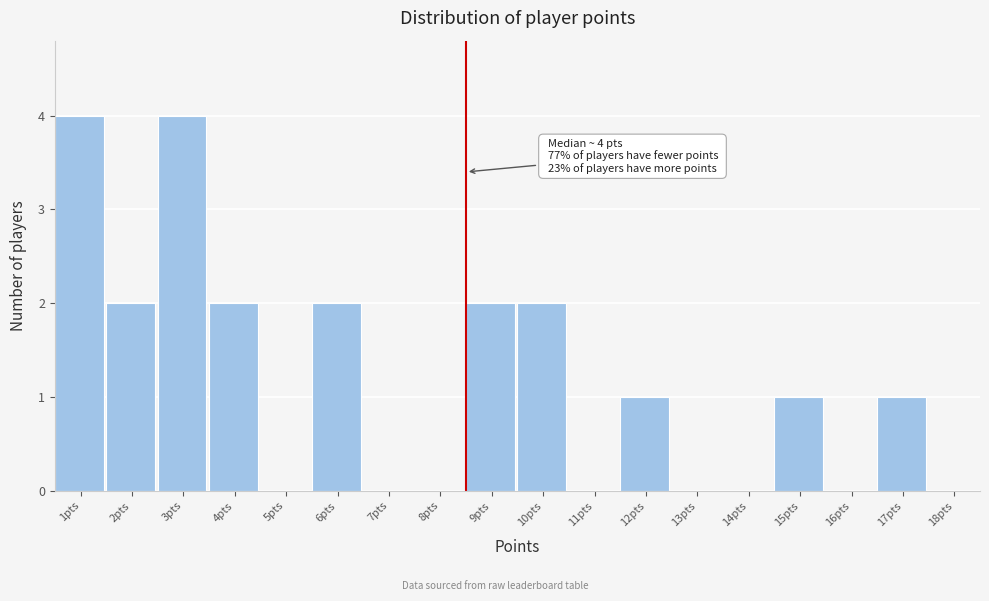

Reading right to left, list all the values displayed in this chart.

18pts=0	17pts=1	16pts=0	15pts=1	14pts=0	13pts=0	12pts=1	11pts=0	10pts=2	9pts=2	8pts=0	7pts=0	6pts=2	5pts=0	4pts=2	3pts=4	2pts=2	1pts=4